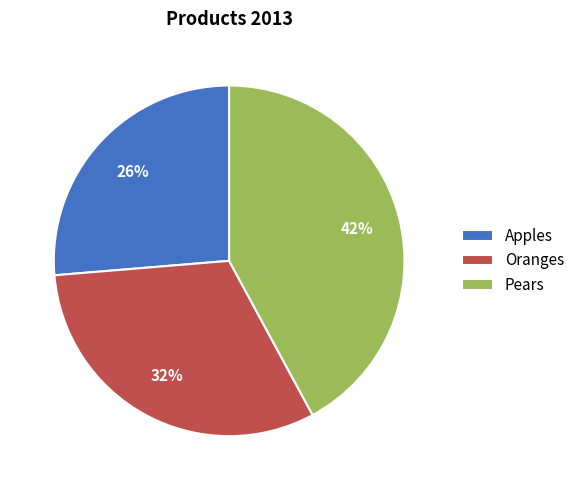

Is it true that Oranges is 32% of the pie?

True